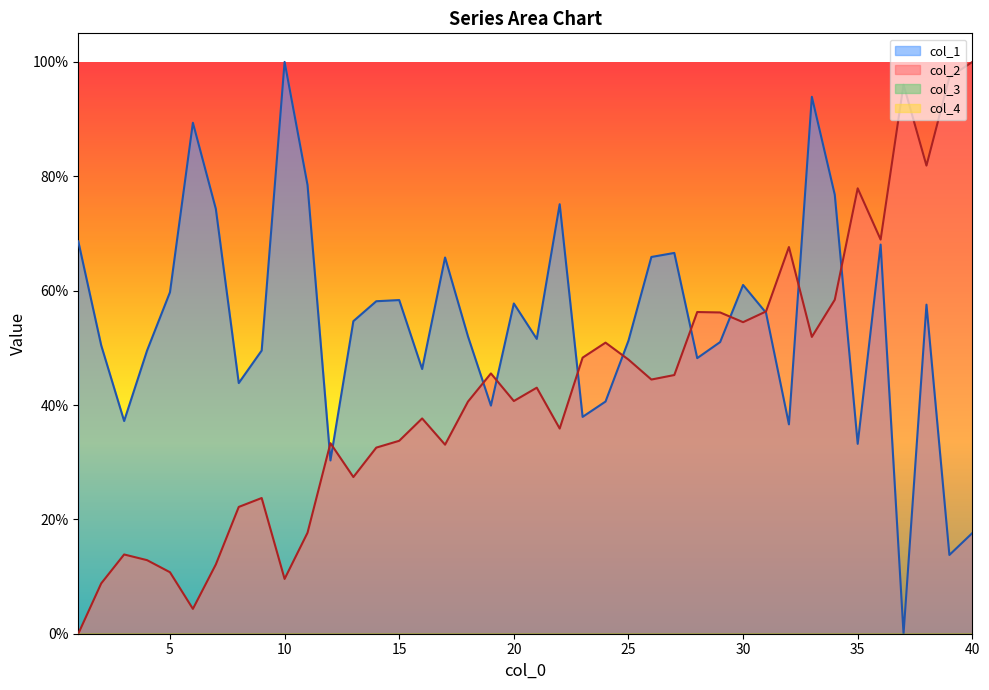

True or false: col_2 has more than 0 interior local peaks.

True